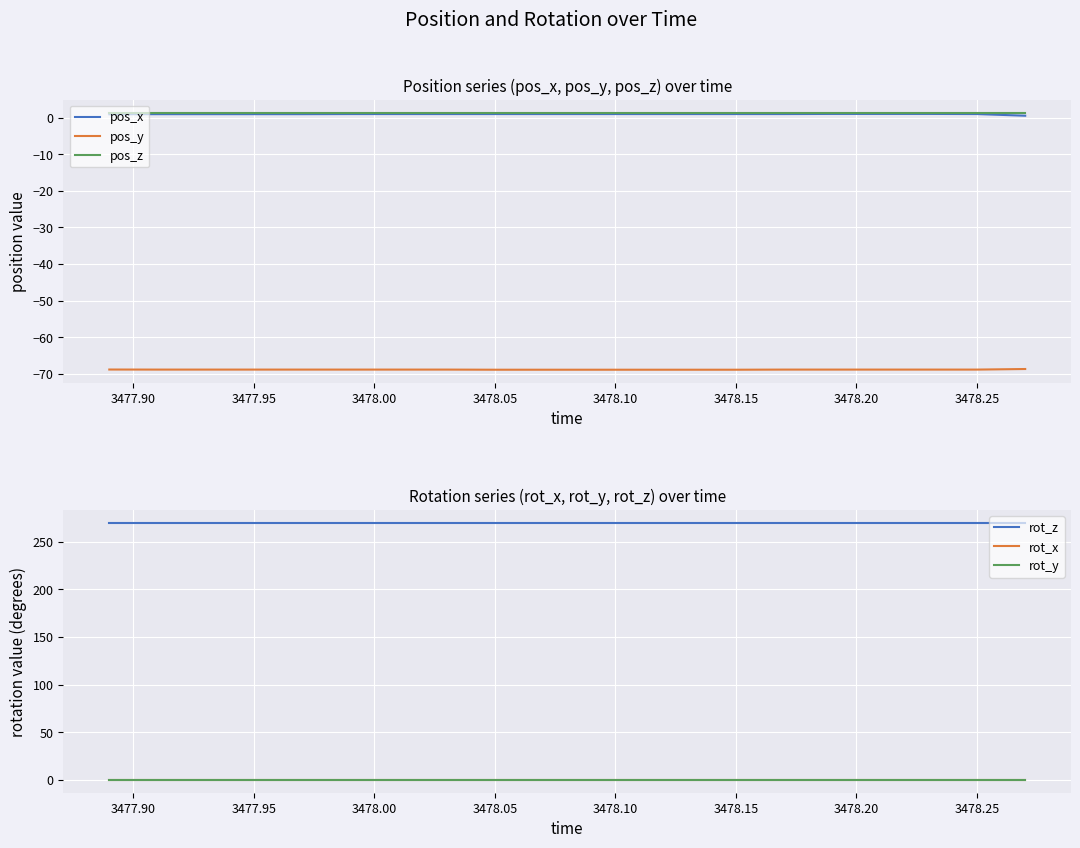

Reading left to right, what are all the values shown in this chart?

pos_x: 0.9	1.0	1.0	1.0	1.0	1.0	1.0	1.0	1.0	1.0	1.0	1.0	1.0	1.0	1.0	1.0	1.0	1.0	1.0	0.5
pos_y: -68.8	-68.8	-68.8	-68.8	-68.8	-68.8	-68.8	-68.8	-68.9	-68.9	-68.9	-68.9	-68.9	-68.9	-68.8	-68.8	-68.8	-68.8	-68.8	-68.7
pos_z: 1.4	1.4	1.4	1.4	1.4	1.4	1.4	1.4	1.4	1.4	1.4	1.4	1.4	1.4	1.4	1.4	1.4	1.4	1.4	1.4
rot_z: 270.0	270.0	270.0	270.0	270.0	270.0	270.0	270.0	270.0	270.0	270.0	270.0	270.0	270.0	270.0	270.0	270.0	270.0	270.0	270.0
rot_x: 0.0	0.0	0.0	0.0	0.0	0.0	0.0	0.0	0.0	0.0	0.0	0.0	0.0	0.0	0.0	0.0	0.0	0.0	0.0	0.0
rot_y: 0.0	0.0	0.0	0.0	0.0	0.0	0.0	0.0	0.0	0.0	0.0	0.0	0.0	0.0	0.0	0.0	0.0	0.0	0.0	0.0